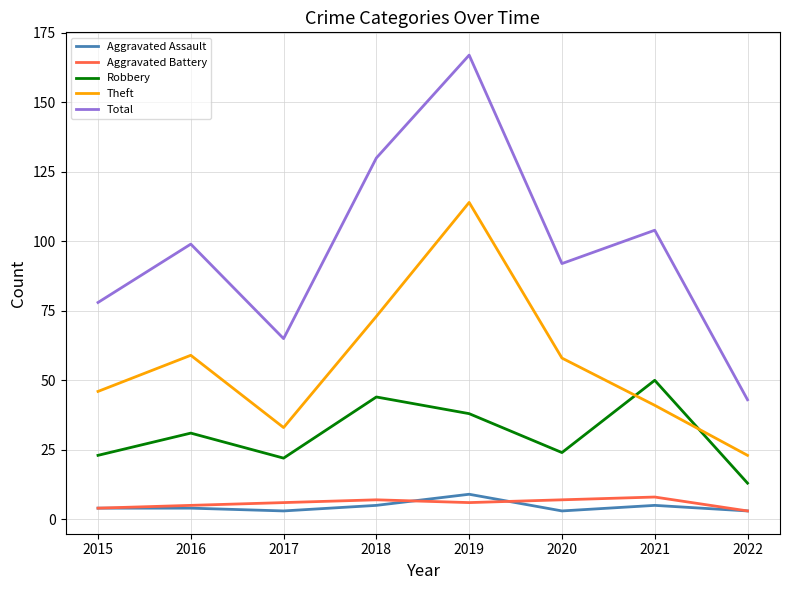

How many values in the Robbery series are below 31?

4